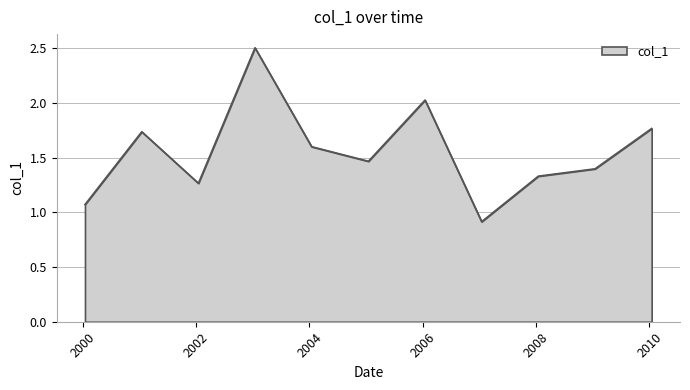

What is the maximum value shown in the chart?

2.5